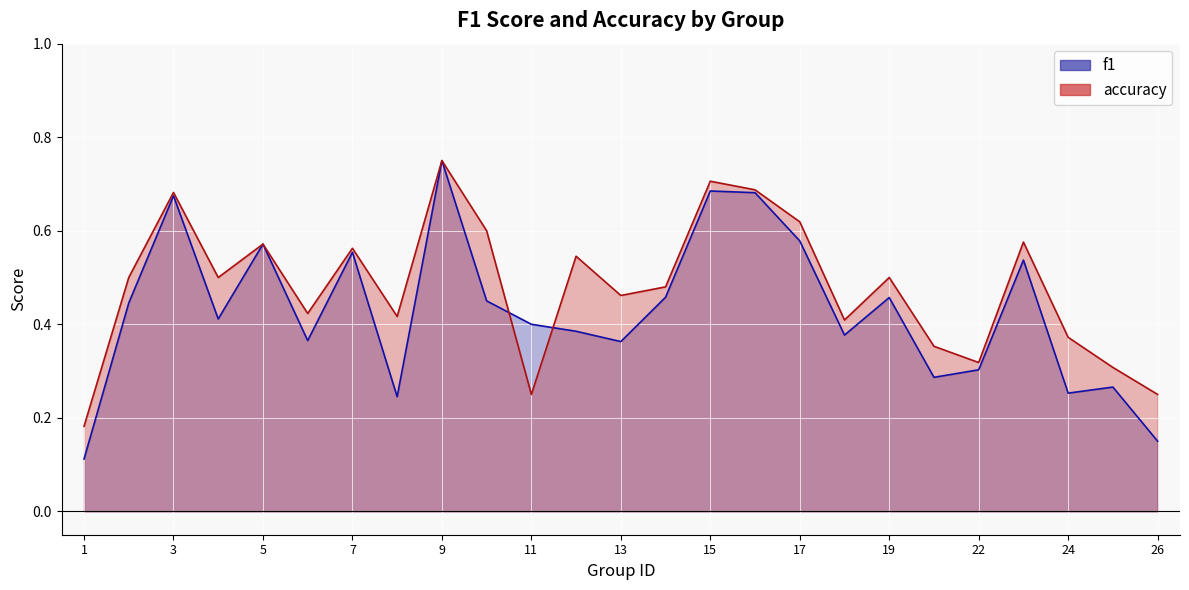

What is the maximum value shown in the chart?

0.8